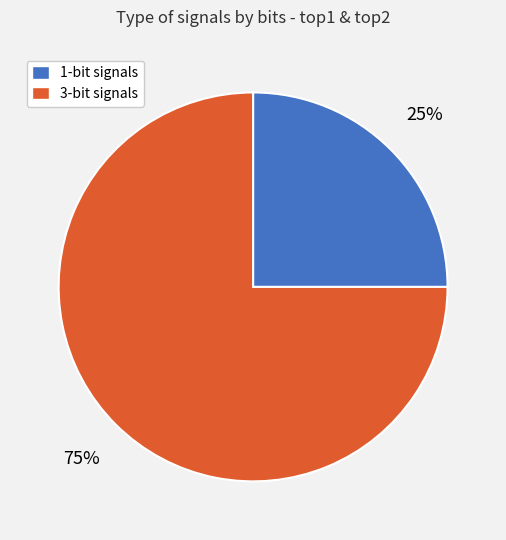

Is there a majority slice in this chart?

Yes